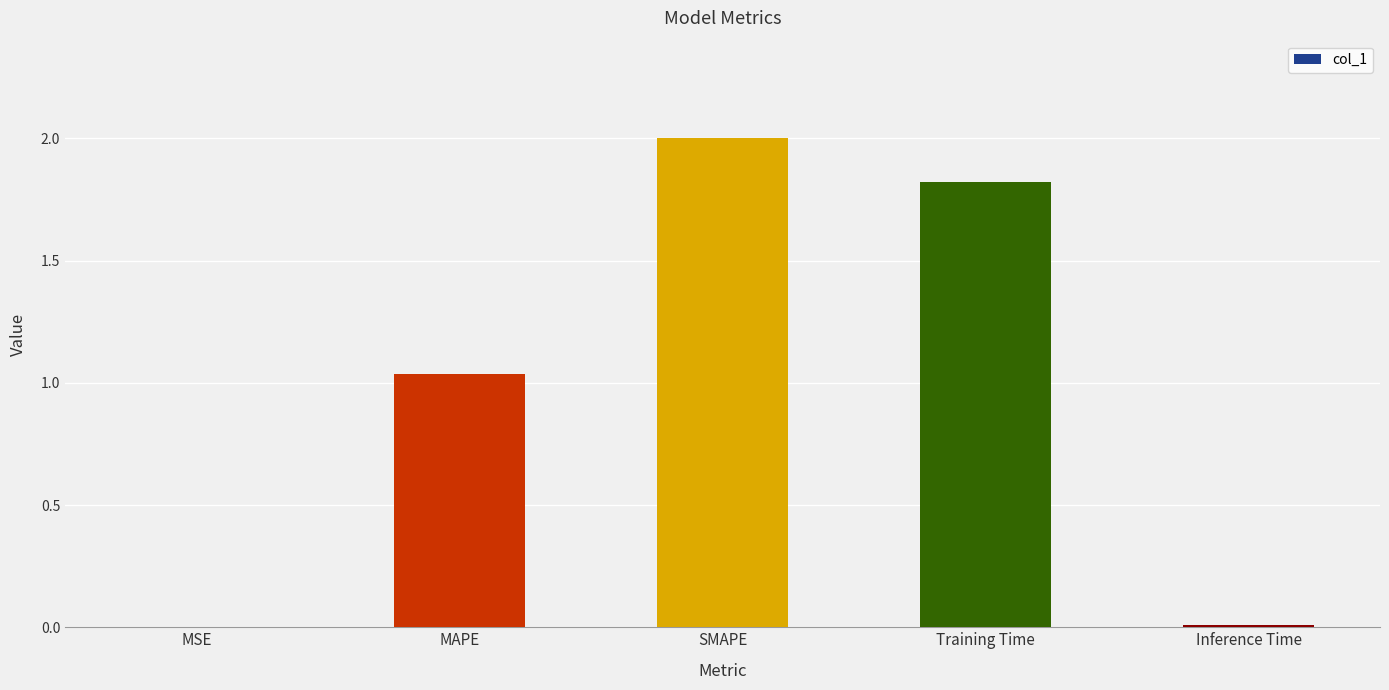

How many data points does each series have?

5